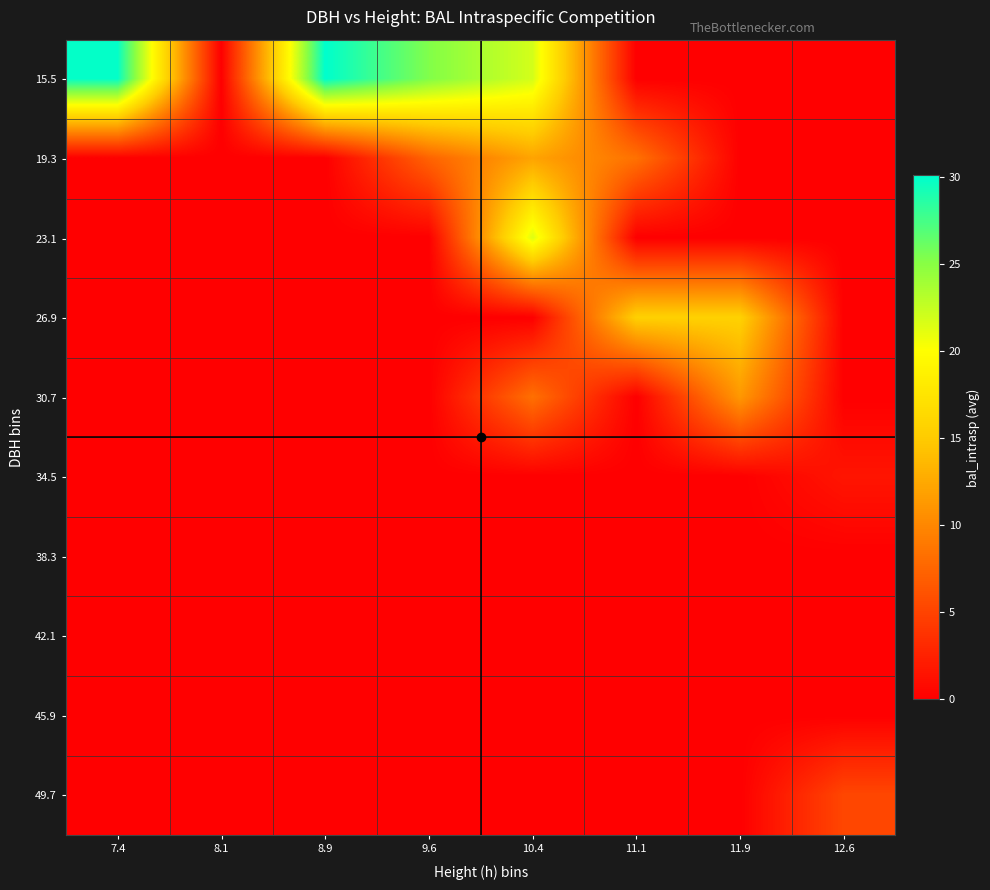

How many series are shown in this chart?

10